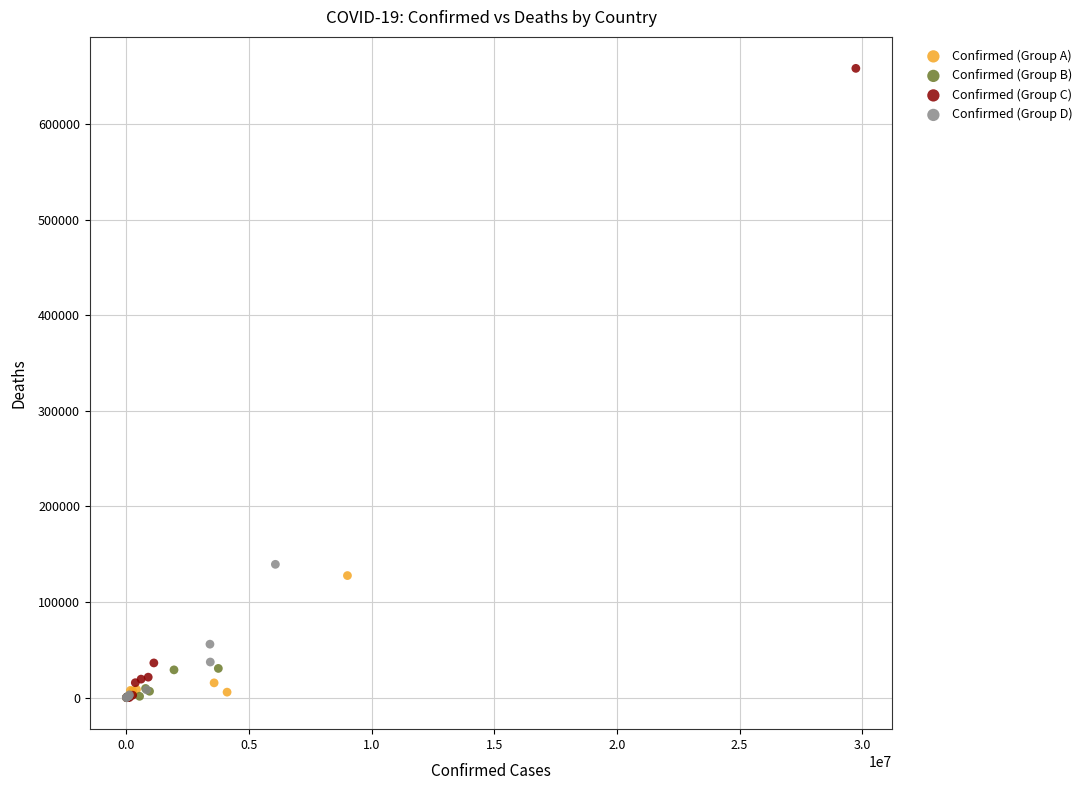

Which series contains the highest Y value?

Confirmed (Group C)